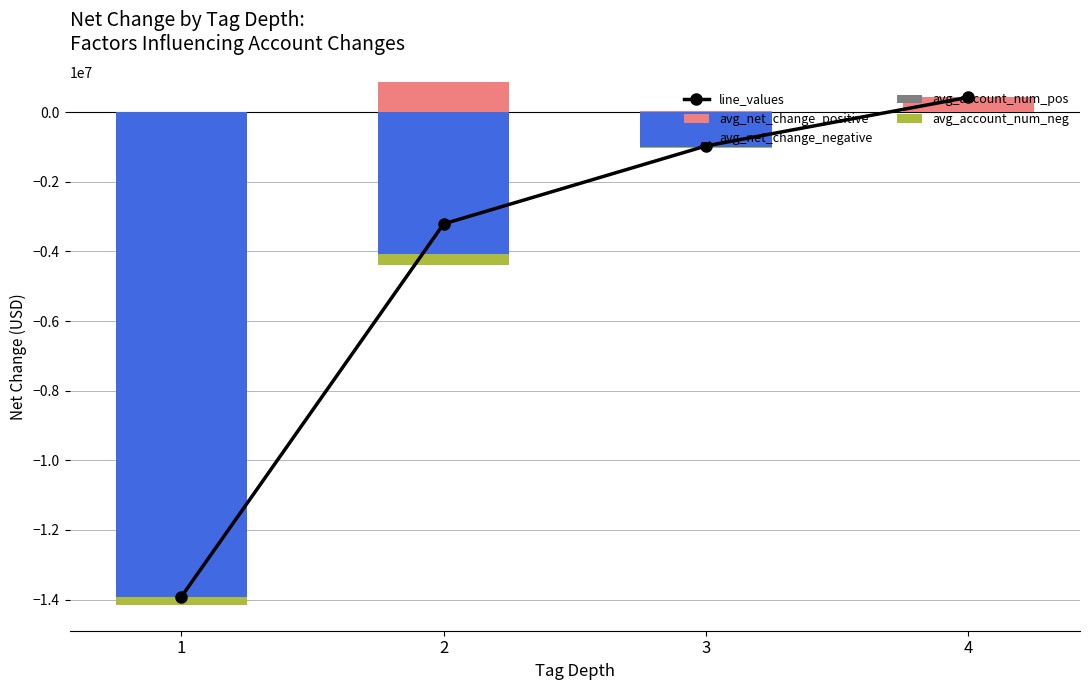

Reading left to right, extract all data points from this chart.

line_values: -13929447.0	-3211101.2	-971146.1	426660.5
avg_net_change_positive: 4696.8	864377.6	26189.2	426660.5
avg_net_change_negative: -13934143.8	-4075478.8	-997335.3	0.0
avg_account_num_pos: 18.5	20.9	15.7	4.6
avg_account_num_neg: -211566.6	-305280.9	-31321.2	-9857.7